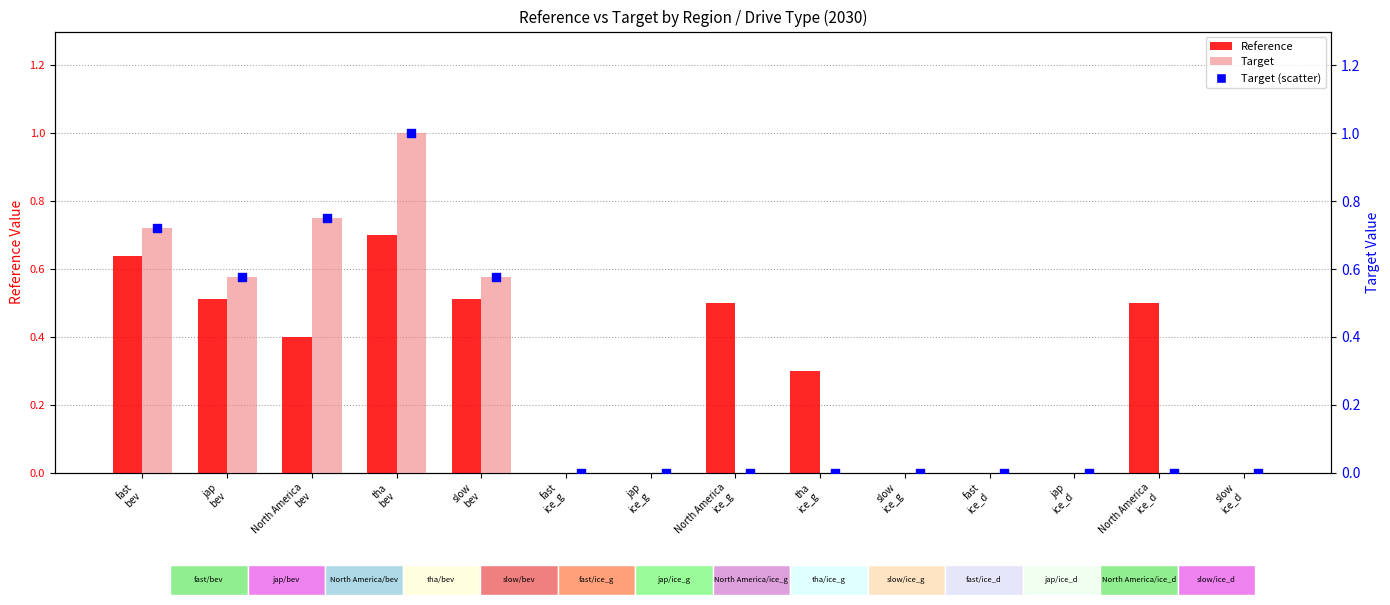

Which series has the largest total across all categories?

Reference